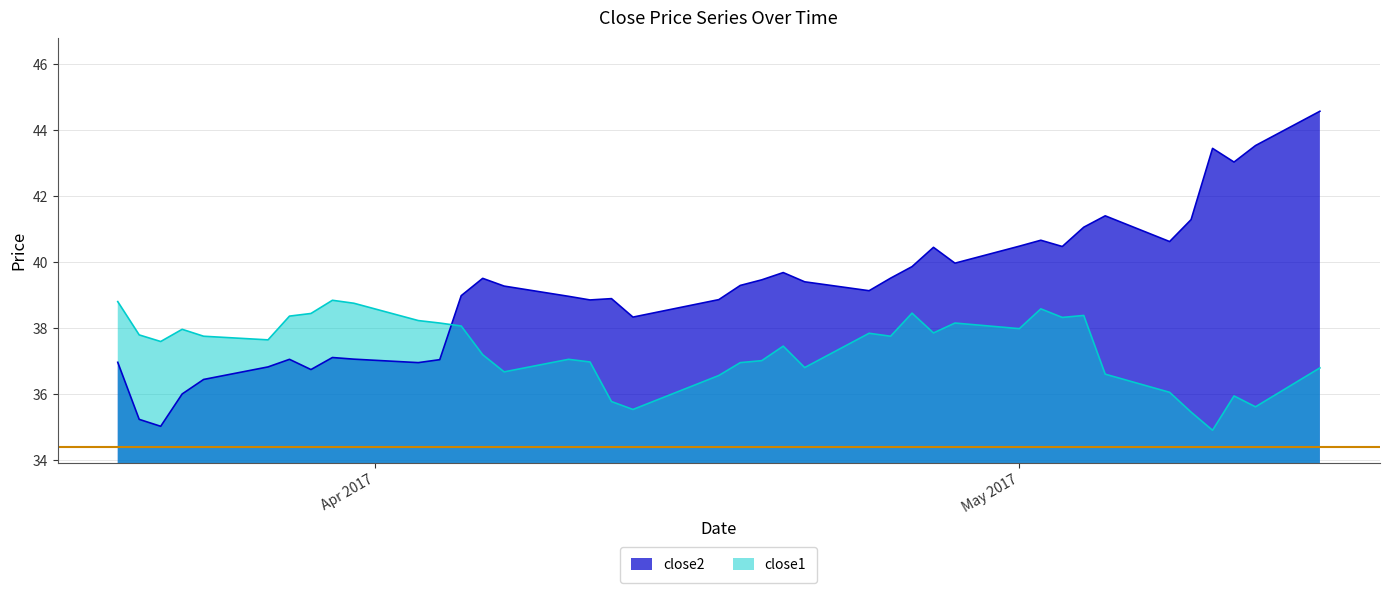

Does the chart have visible grid lines?

Yes